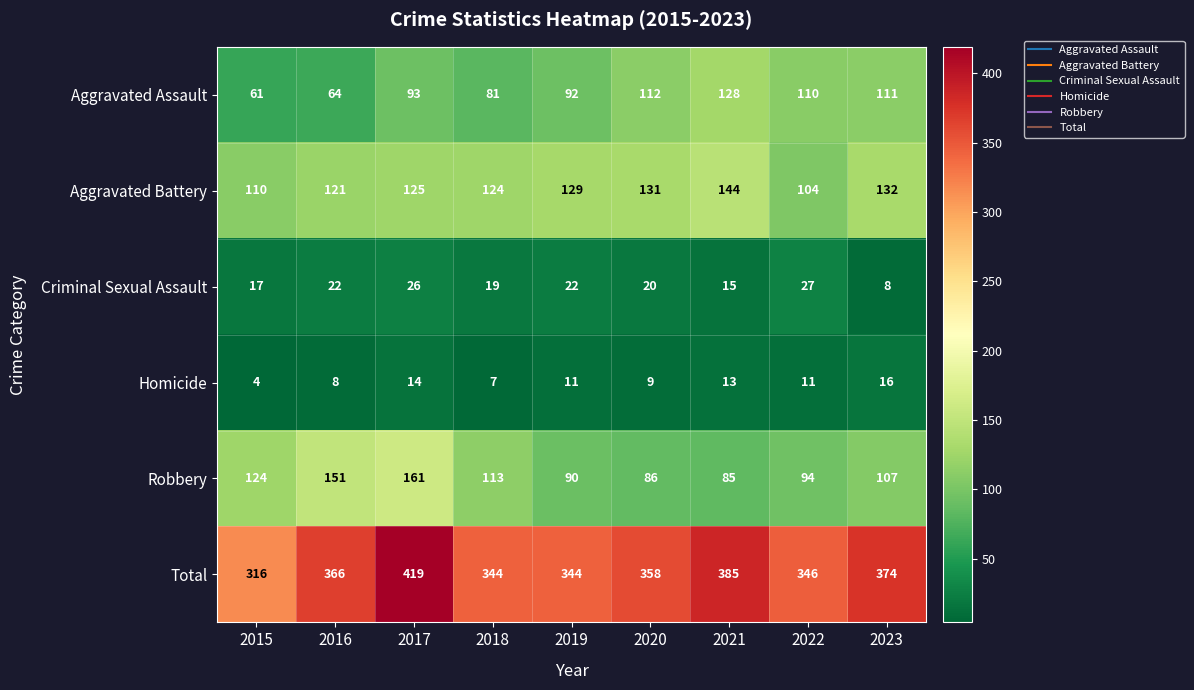

Rank the series at 2019 from highest to lowest value.

Total, Aggravated Battery, Aggravated Assault, Robbery, Criminal Sexual Assault, Homicide